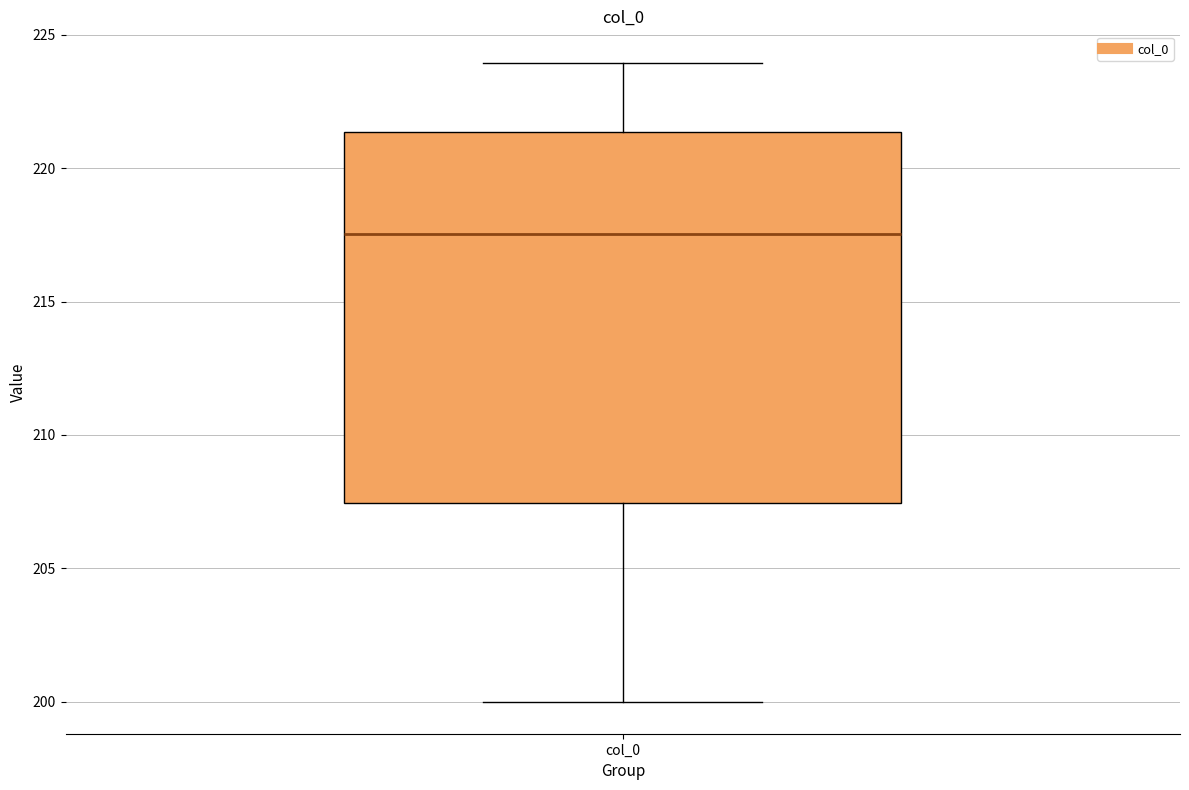

Transcribe this box plot: give where the median line is, the range the box spans, and where the two whiskers end, as read against the y-axis. The values are not printed on the chart, so give them approximately, as read against the axis.

median 217.5, box 207.5 to 221.5, whiskers 200.0 to 224.0